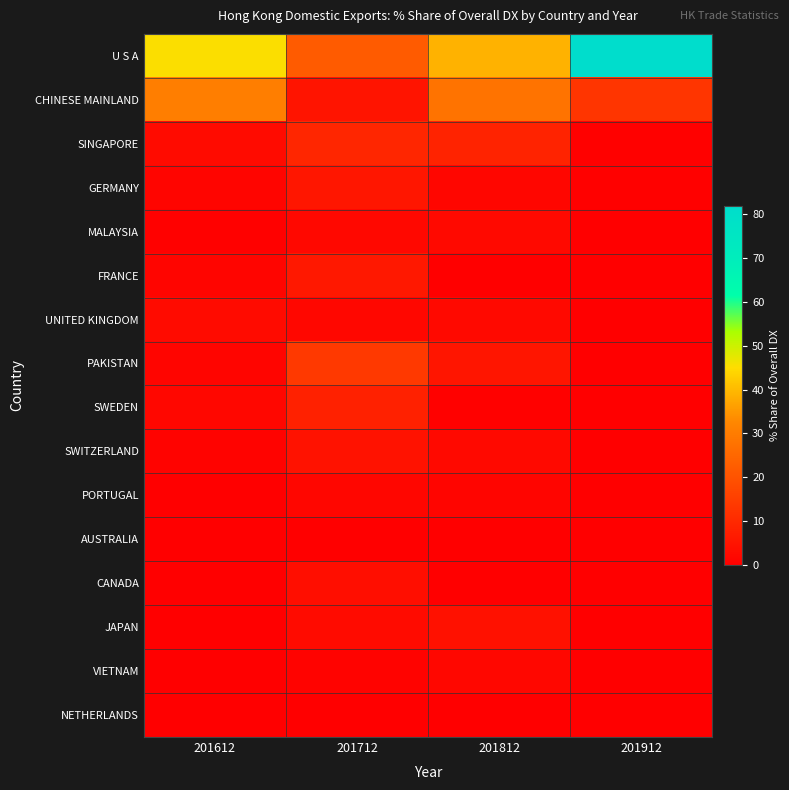

Reading left to right, list all the values displayed in this chart.

U S A: 201612=45.4	201712=22.0	201812=39.0	201912=81.9
CHINESE MAINLAND: 201612=30.4	201712=5.0	201812=27.7	201912=13.1
SINGAPORE: 201612=2.9	201712=9.4	201812=8.7	201912=0.6
GERMANY: 201612=1.3	201712=5.5	201812=1.6	201912=0.5
MALAYSIA: 201612=0.3	201712=2.2	201812=2.4	201912=0.2
FRANCE: 201612=1.6	201712=5.9	201812=0.0	201912=0.1
UNITED KINGDOM: 201612=3.0	201712=1.8	201812=2.4	201912=0.0
PAKISTAN: 201612=1.4	201712=13.9	201812=5.3	201912=0.0
SWEDEN: 201612=2.1	201712=8.1	201812=0.4	201912=0.0
SWITZERLAND: 201612=0.8	201712=4.5	201812=2.5	201912=0.0
PORTUGAL: 201612=0.0	201712=1.7	201812=1.4	201912=0.2
AUSTRALIA: 201612=0.1	201712=0.0	201812=0.3	201912=0.0
CANADA: 201612=0.0	201712=3.6	201812=0.0	201912=0.0
JAPAN: 201612=0.0	201712=3.0	201812=4.2	201912=0.0
VIETNAM: 201612=0.2	201712=0.9	201812=1.8	201912=0.0
NETHERLANDS: 201612=0.0	201712=0.0	201812=0.1	201912=0.0